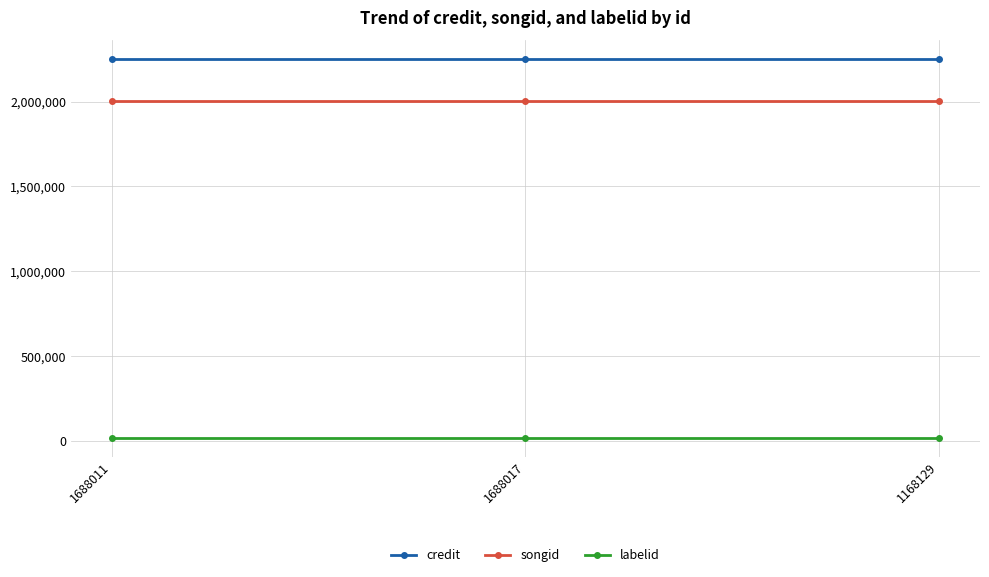

List the series in order of their peak value, lowest first.

labelid, songid, credit